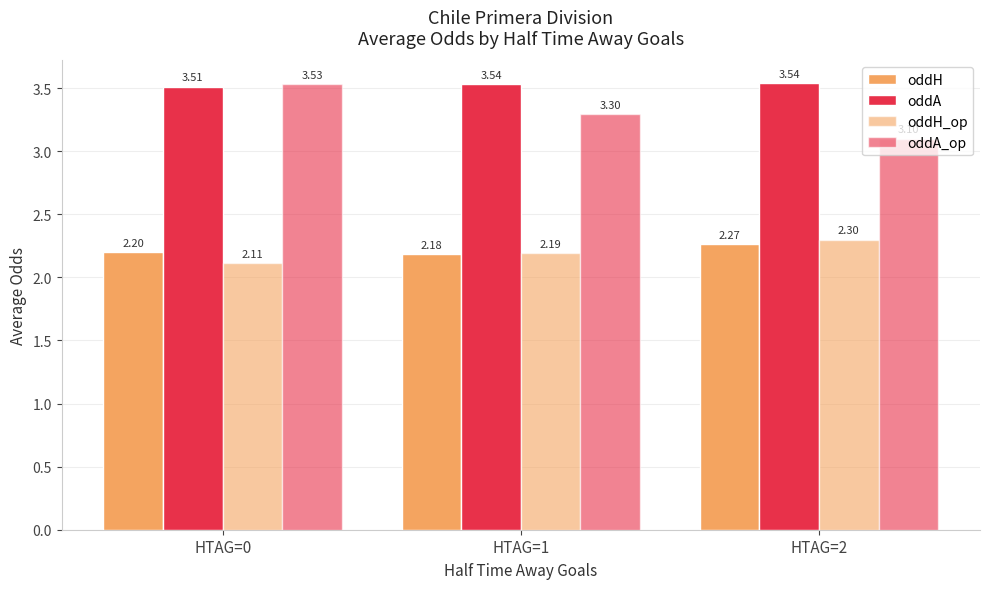

How many series are shown in this chart?

4